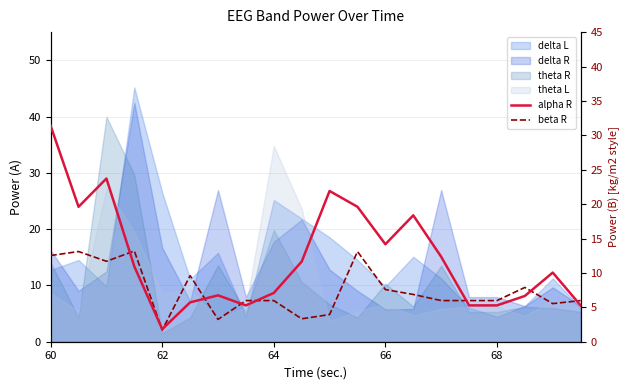

True or false: alpha R has more than 2 points higher than both neighbors.

True